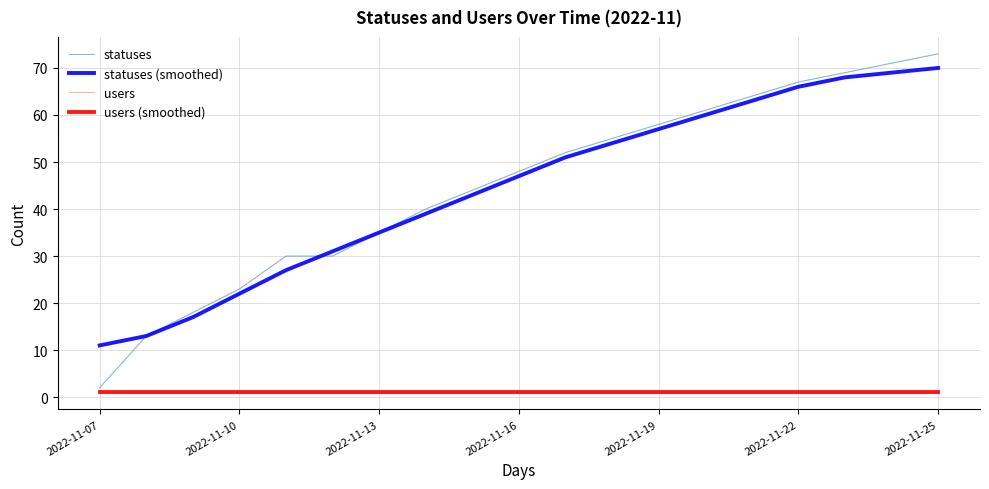

Does the chart have visible grid lines?

Yes